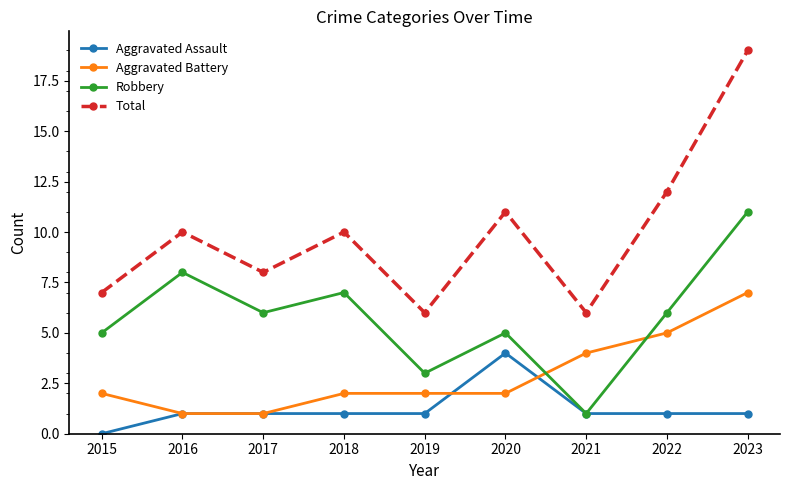

What is the value of the Aggravated Assault point at the 2nd from the left?

1